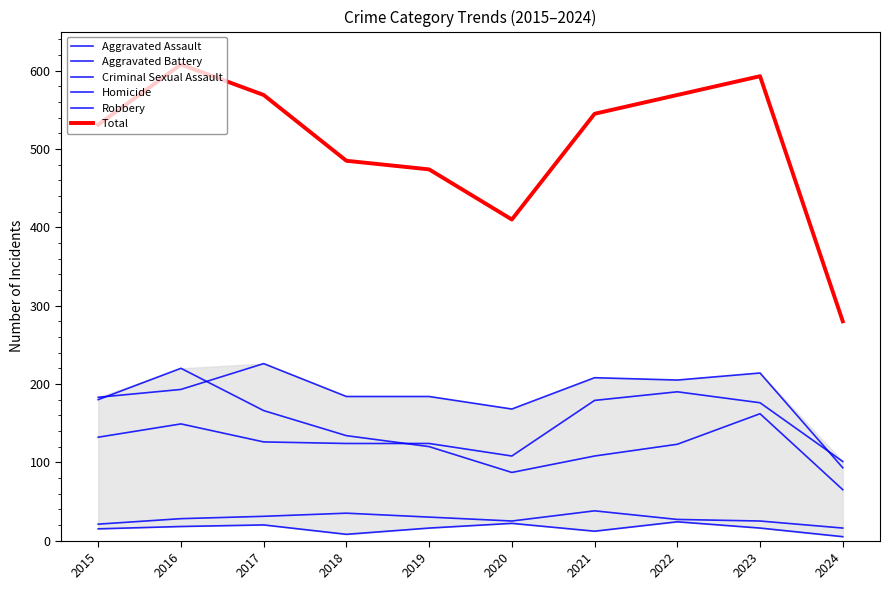

How many data points does each series have?

10